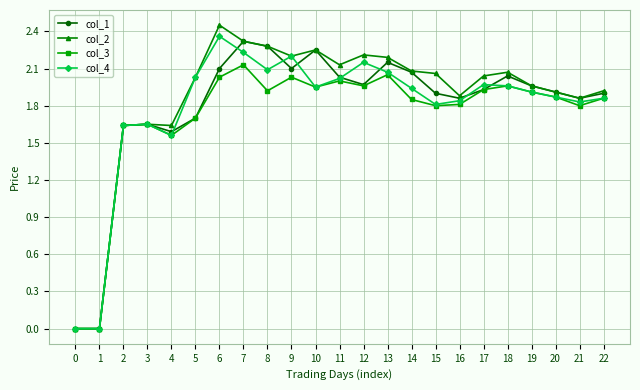

What are all the series names shown in the legend?

col_1, col_2, col_3, col_4